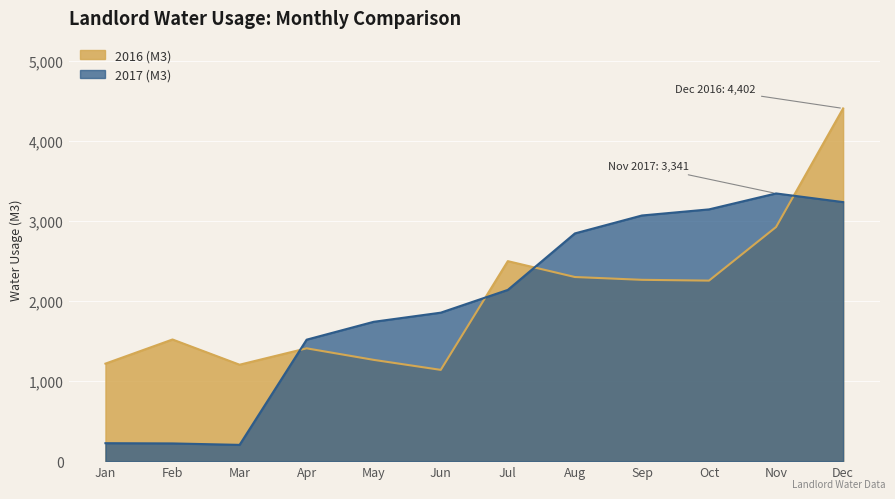

Where do 2017 (M3) and 2016 (M3) first cross each other?

Mar and Apr